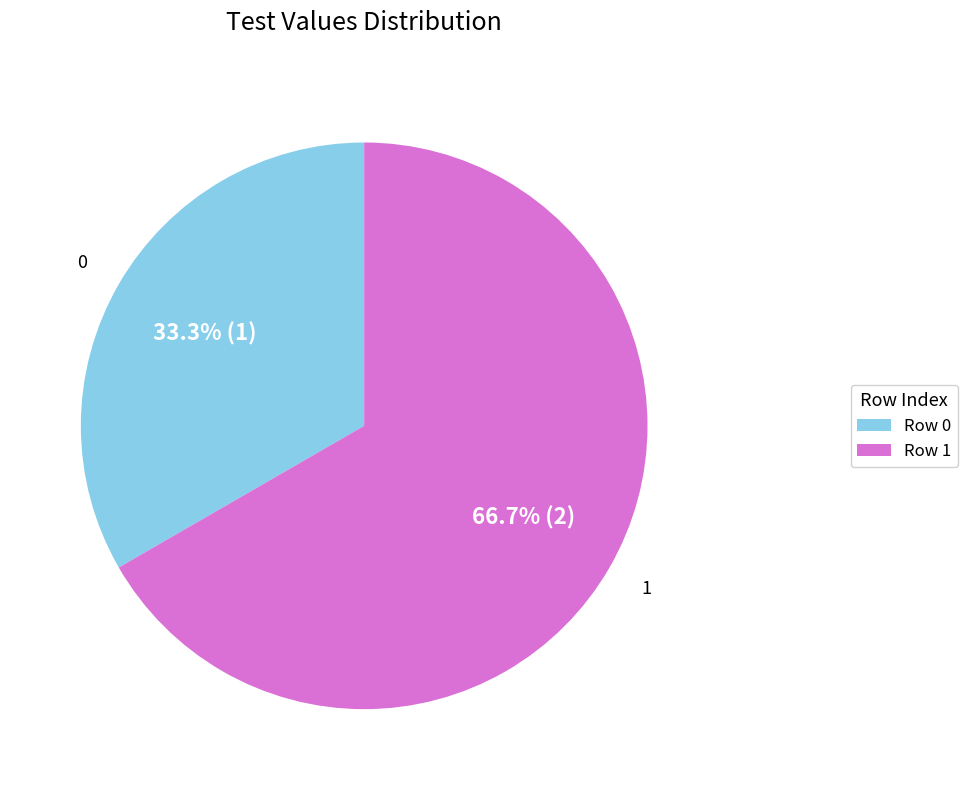

Between Row 1 and Row 0, which is larger?

Row 1